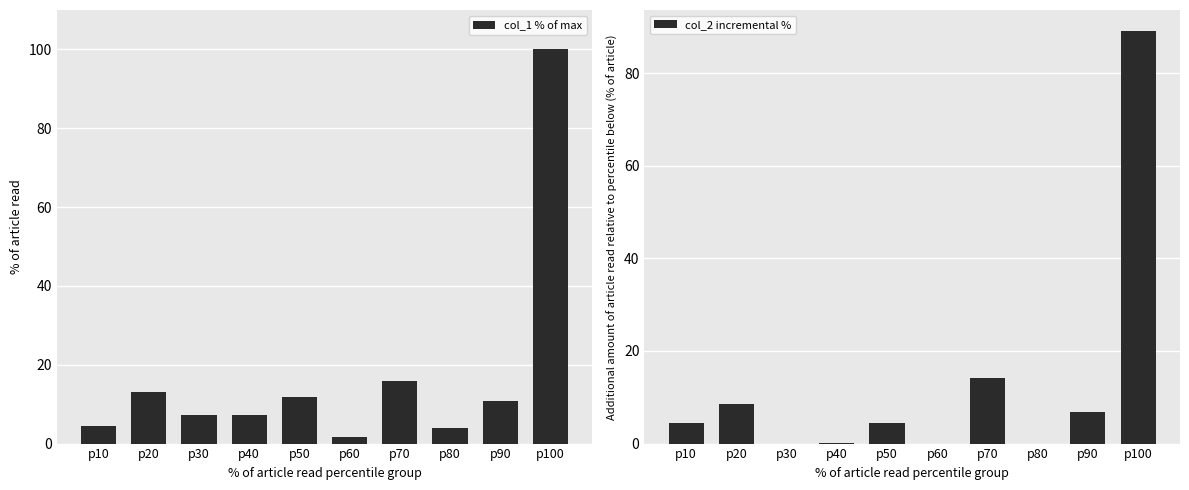

Rank the categories by col_2 incremental % value from highest to lowest.

p100, p70, p20, p90, p10, p50, p40, p30, p60, p80